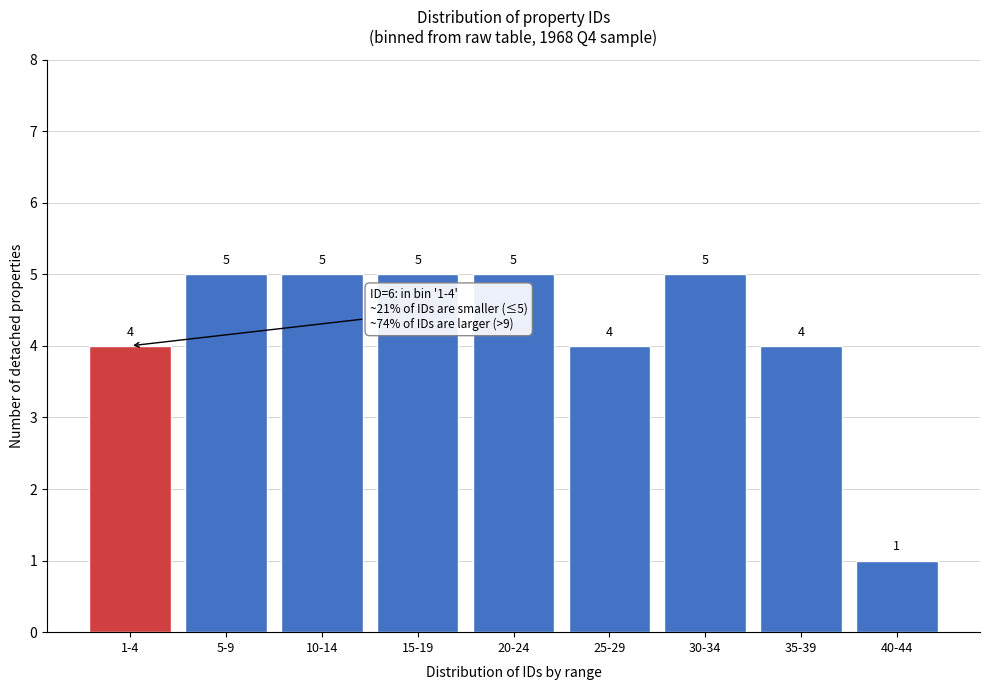

Reading left to right, list all the values displayed in this chart.

1-4=4	5-9=5	10-14=5	15-19=5	20-24=5	25-29=4	30-34=5	35-39=4	40-44=1